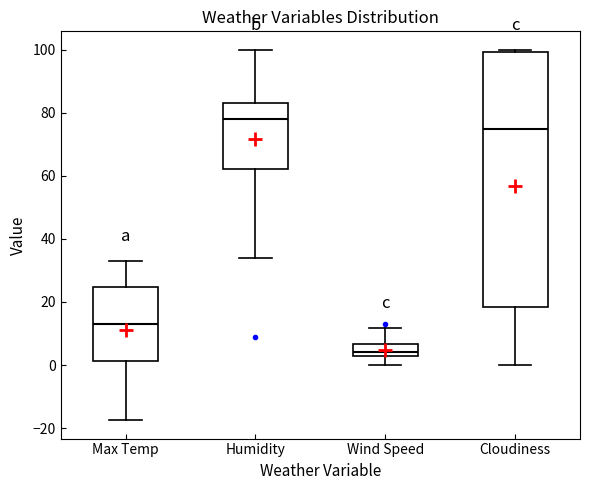

Reading left to right, transcribe this box plot: for each box, give where its median line is, the range the box spans, and where its two whiskers end, as read against the y-axis. The values are not printed on the chart, so give them approximately, as read against the axis.

Max Temp: median 14, box 2 to 24, whiskers -18 to 32
Humidity: median 78, box 62 to 84, whiskers 34 to 100
Wind Speed: median 4, box 2 to 6, whiskers 0 to 12
Cloudiness: median 76, box 18 to 100, whiskers 0 to 100 (just above the box's upper edge)